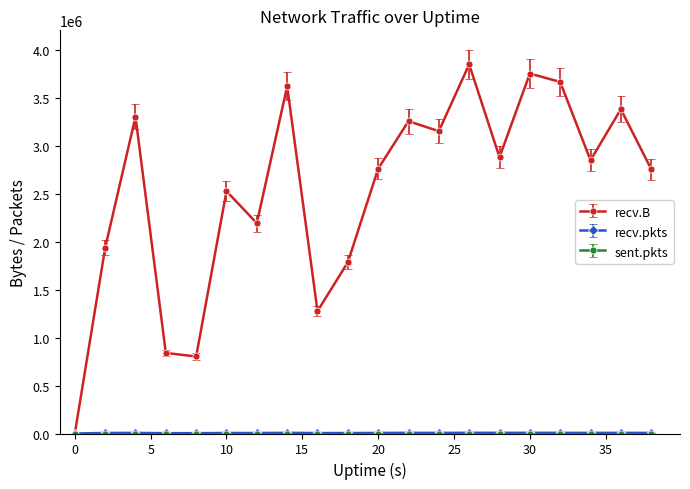

At how many categories does at least one series exceed 2928688?

8